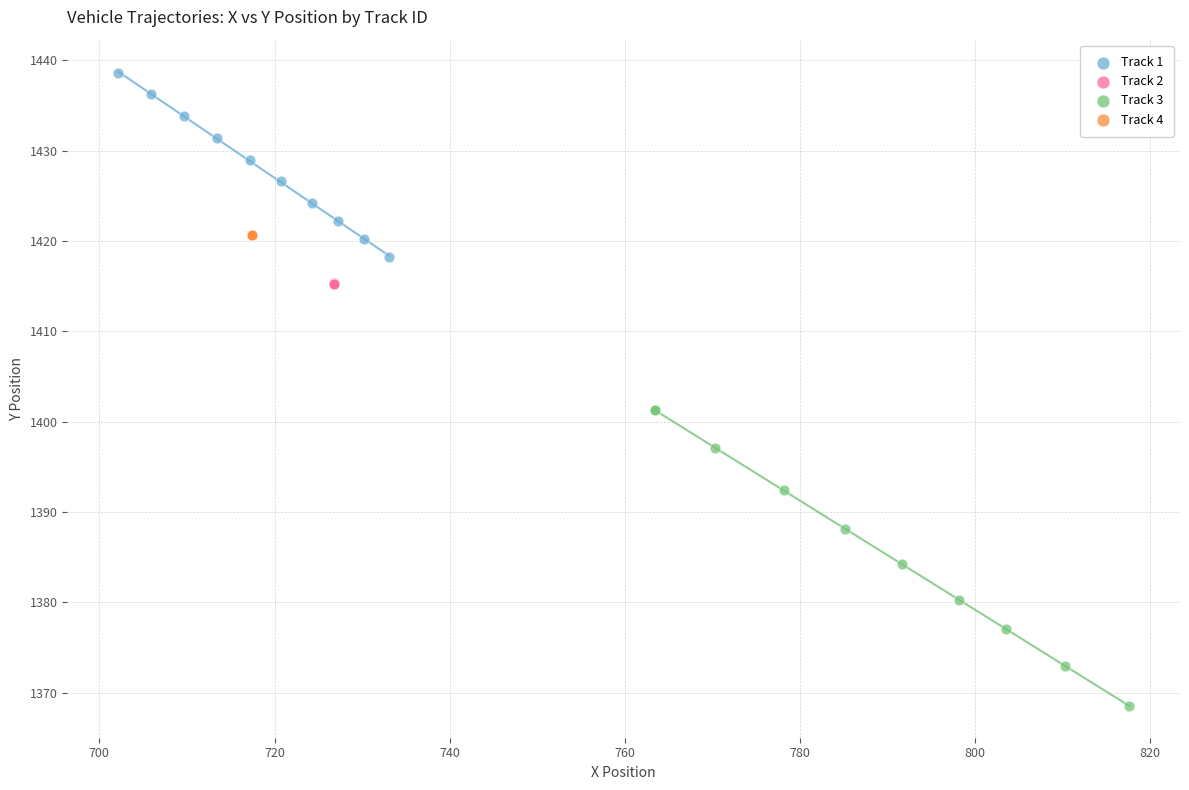

What are all the series names shown in the legend?

Track 1, Track 2, Track 3, Track 4